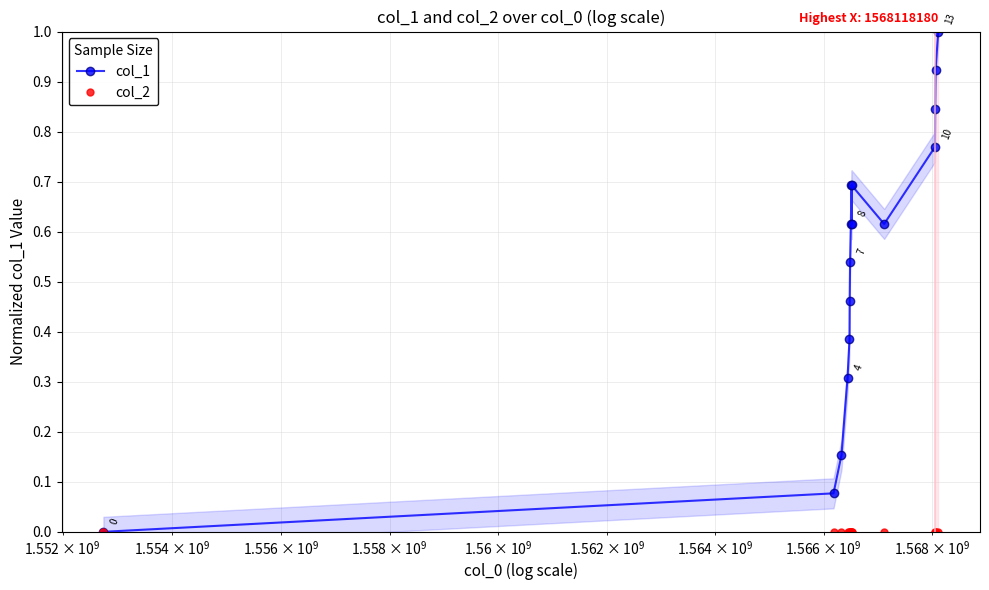

What is the maximum value for col_1?

1.0